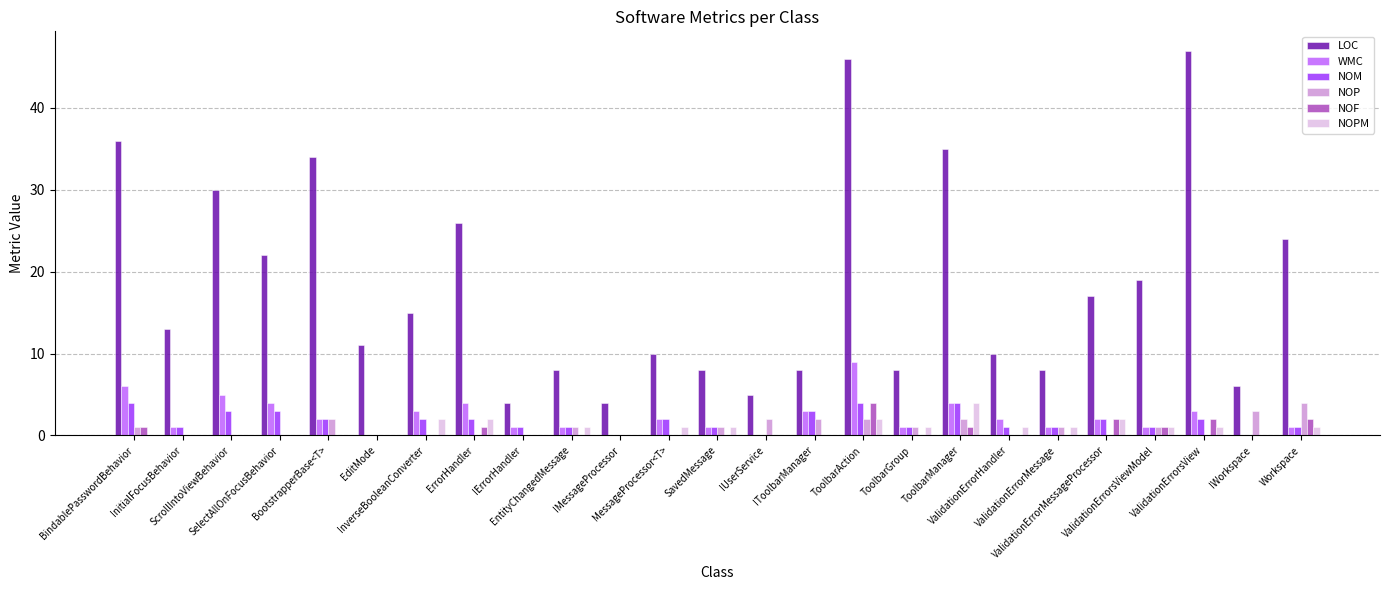

Reading left to right, transcribe all the data shown in this chart.

LOC: 36	13	30	22	34	11	15	26	4	8	4	10	8	5	8	46	8	35	10	8	17	19	47	6	24
WMC: 6	1	5	4	2	0	3	4	1	1	0	2	1	0	3	9	1	4	2	1	2	1	3	0	1
NOM: 4	1	3	3	2	0	2	2	1	1	0	2	1	0	3	4	1	4	1	1	2	1	2	0	1
NOP: 1	0	0	0	2	0	0	0	0	1	0	0	1	2	2	2	1	2	0	1	0	1	0	3	4
NOF: 1	0	0	0	0	0	0	1	0	0	0	0	0	0	0	4	0	1	0	0	2	1	2	0	2
NOPM: 0	0	0	0	0	0	2	2	0	1	0	1	1	0	0	2	1	4	1	1	2	1	1	0	1